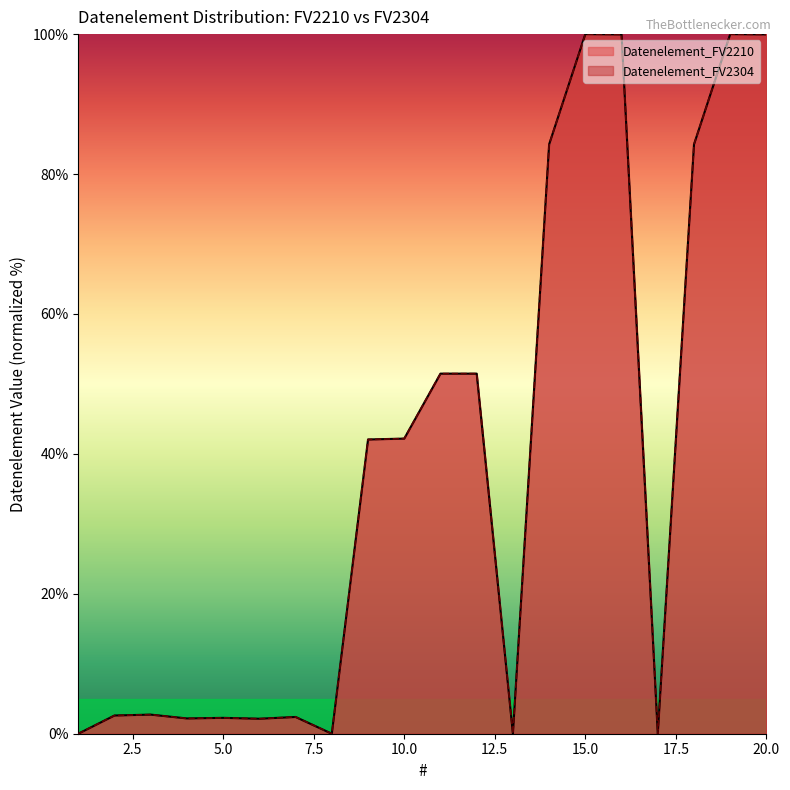

Is it true that Datenelement_FV2304 equals 42.1 at 9?

True